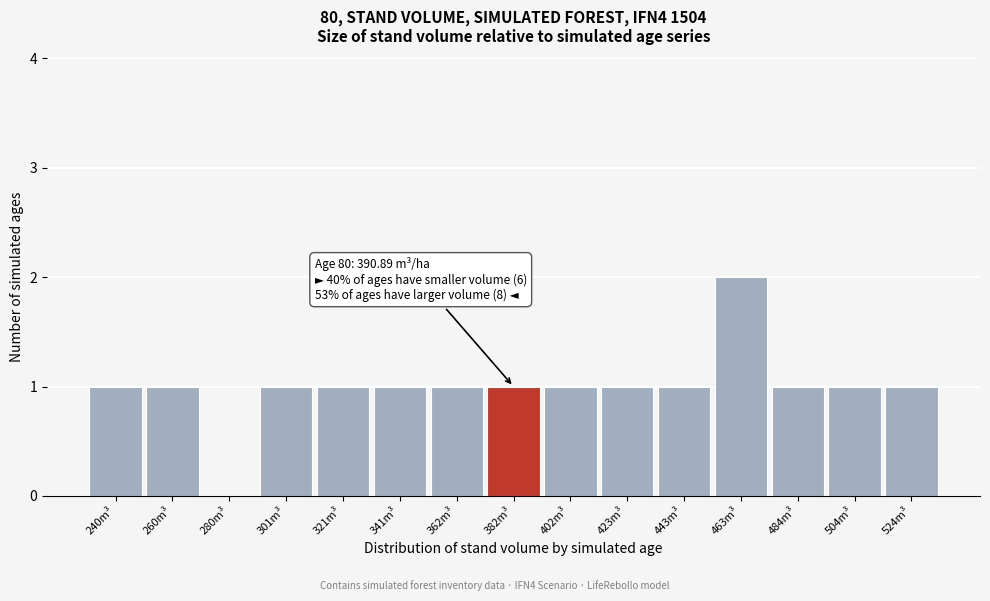

Reading right to left, extract all data points from this chart.

524m³=1	504m³=1	484m³=1	463m³=2	443m³=1	423m³=1	402m³=1	382m³=1	362m³=1	341m³=1	321m³=1	301m³=1	280m³=0	260m³=1	240m³=1